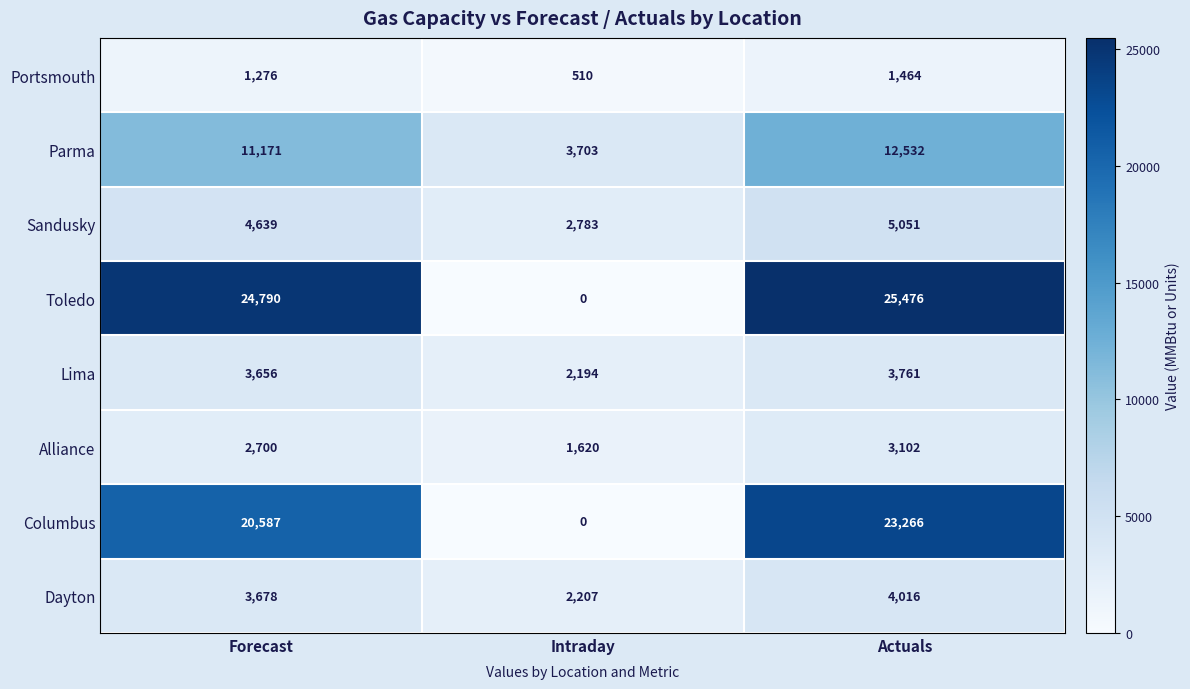

What is the maximum value shown in the chart?

25476